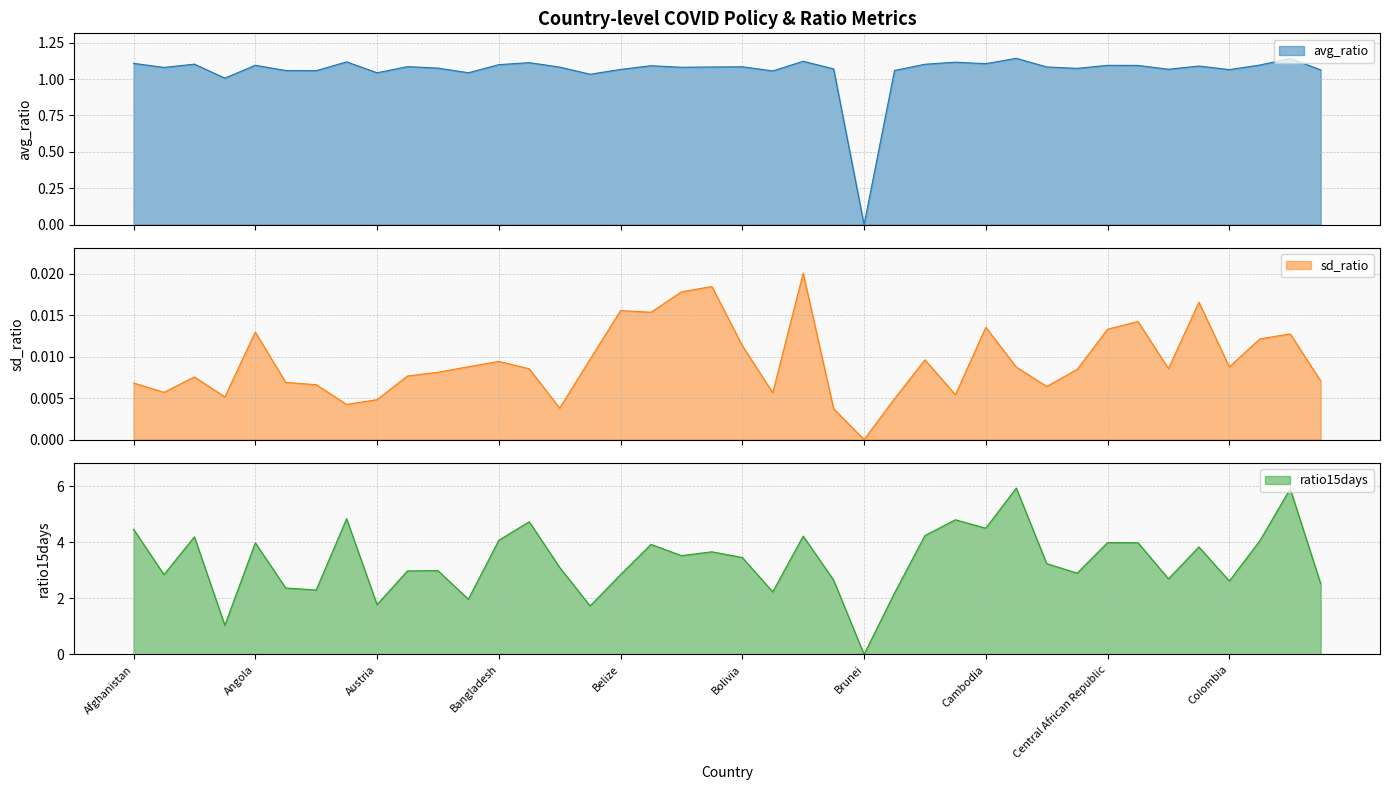

At which label does ratio15days first exceed 3?

Afghanistan